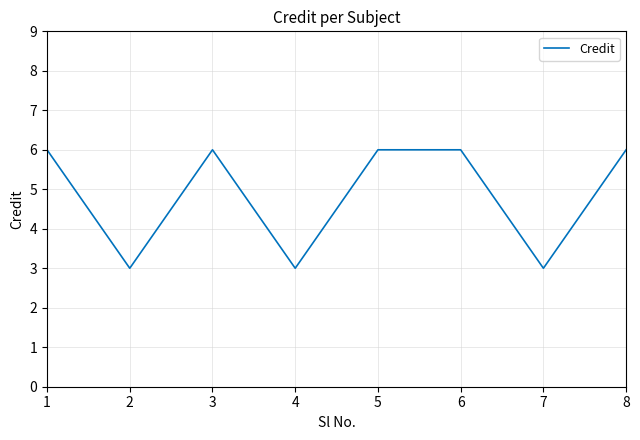

How many lines are shown in the chart?

1